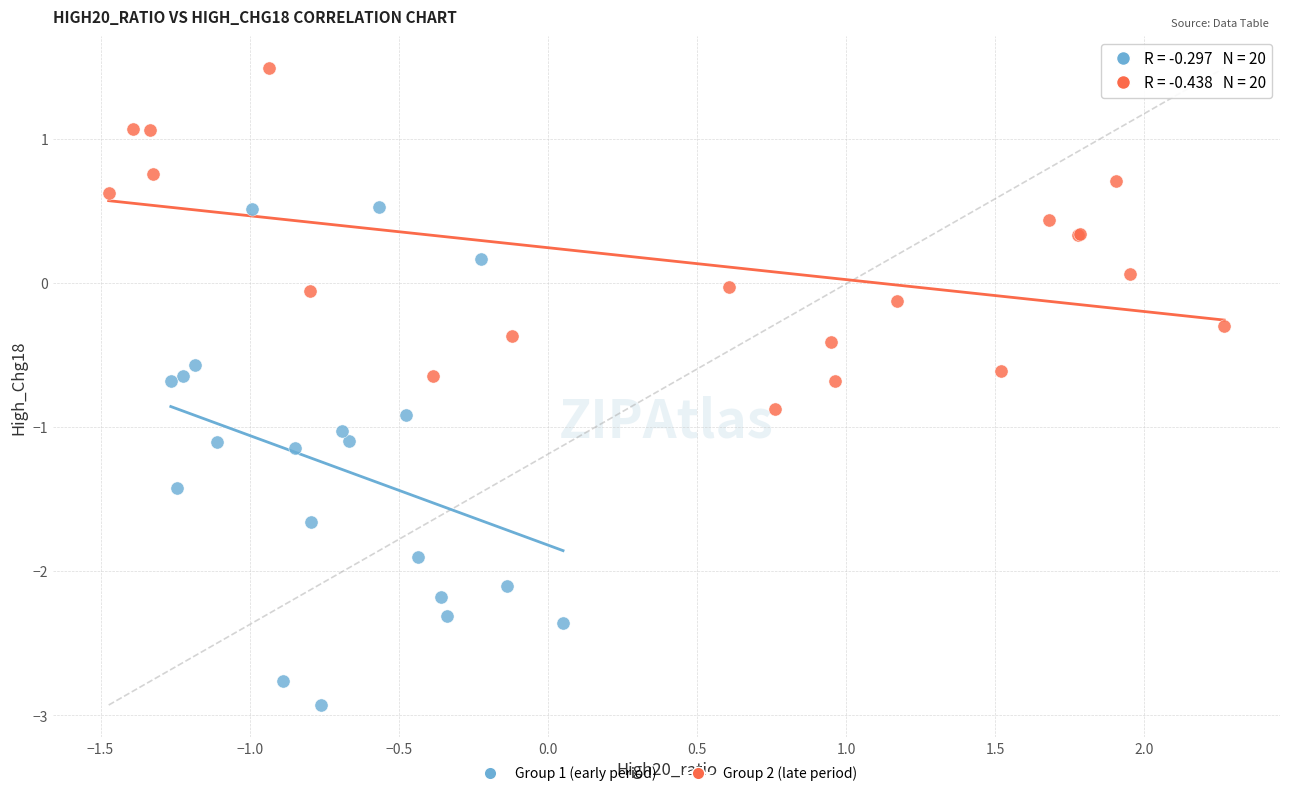

Which series contains the lowest Y value?

Group 1 (early period)